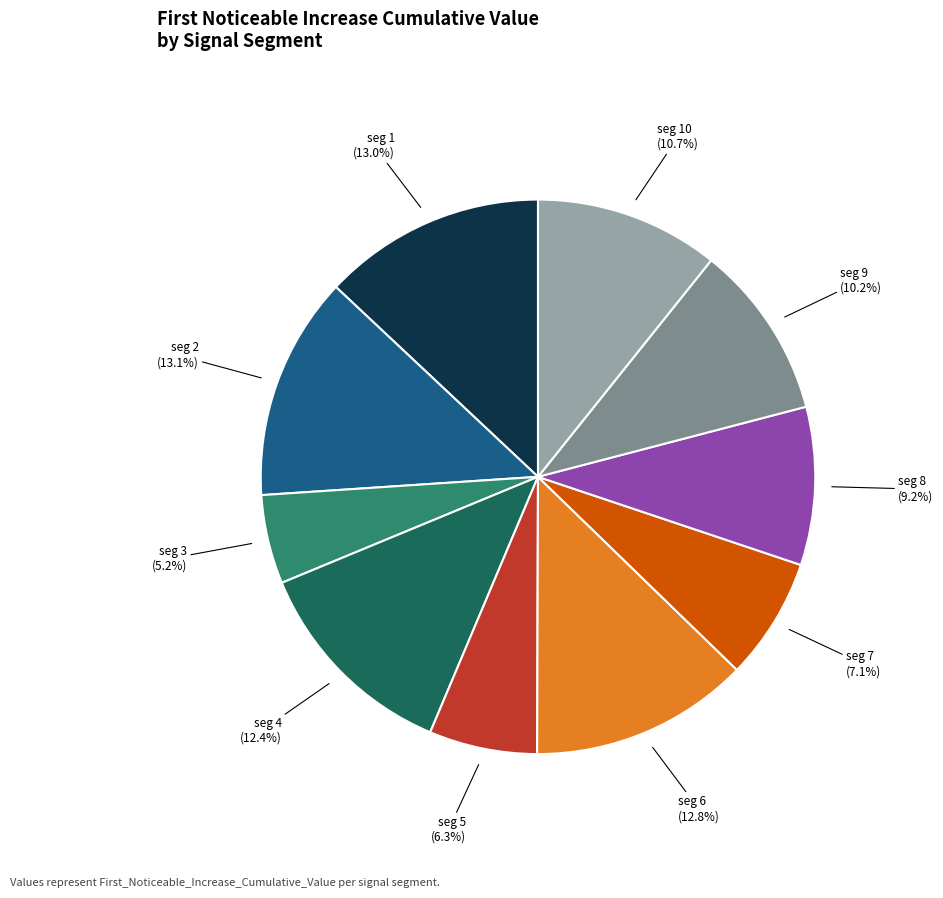

Is there a majority slice in this chart?

No